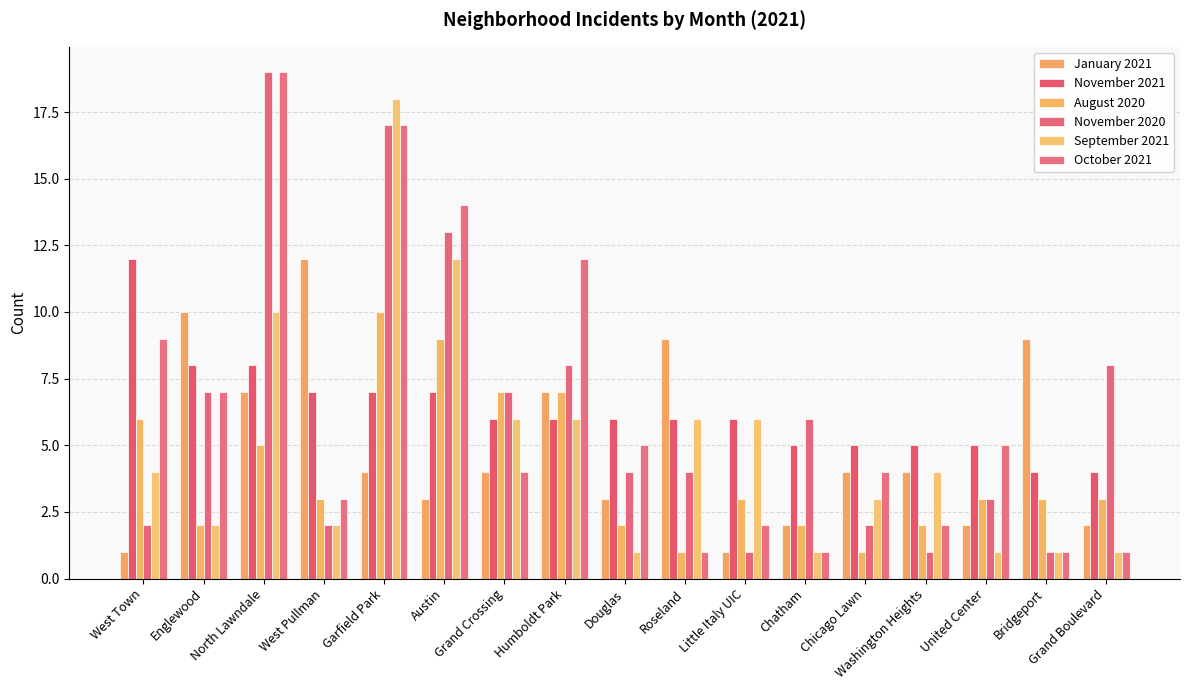

What is the average value of the August 2020 series?

4